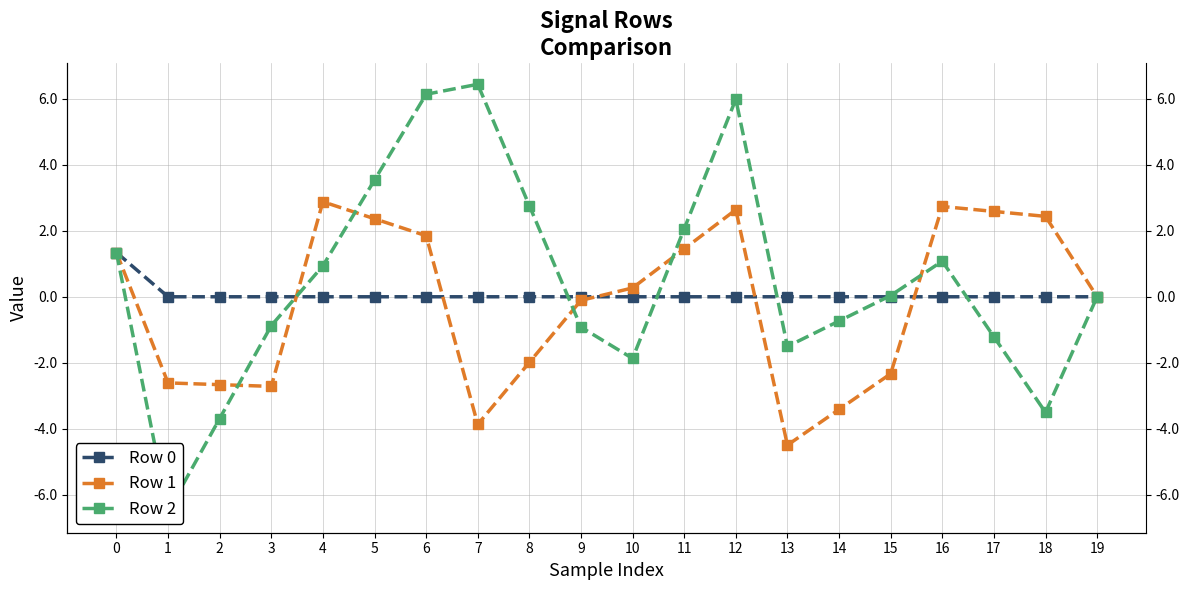

How many interior local peaks does the Row 2 series have?

3